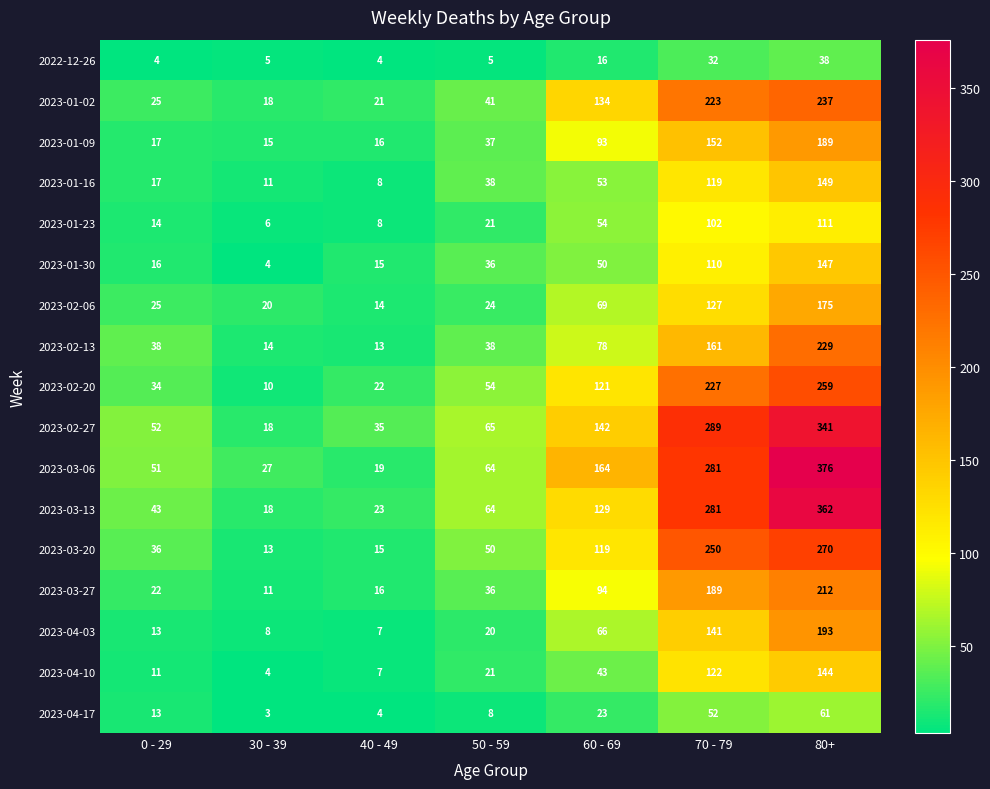

Where is 2023-03-20 nearest to the value 141?

60 - 69